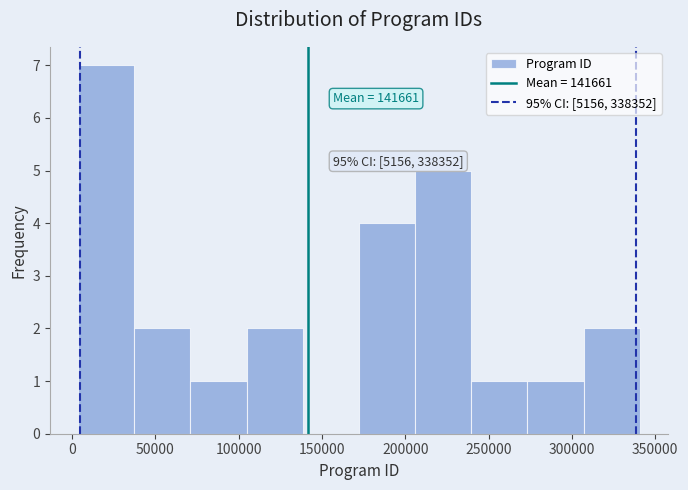

Which range on the x-axis has the tallest bar?

5000 to 35000